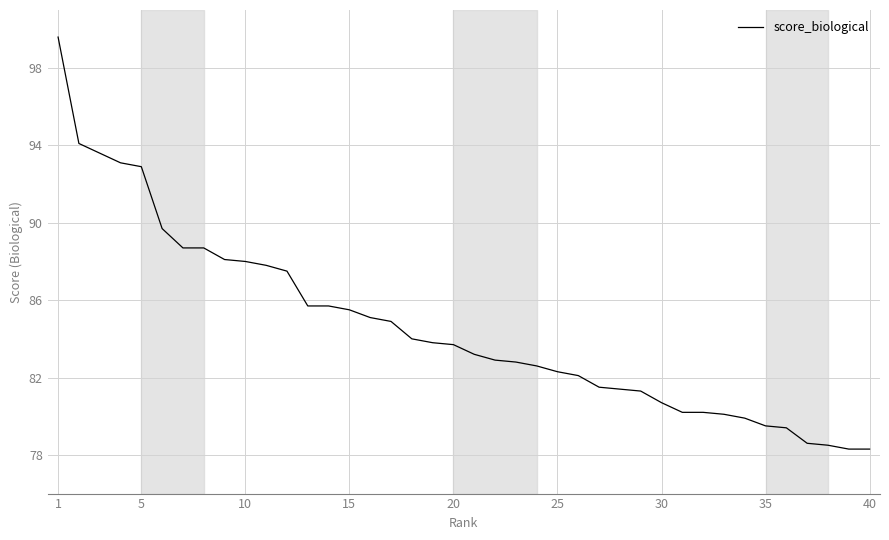

What is the greatest value displayed?

99.6